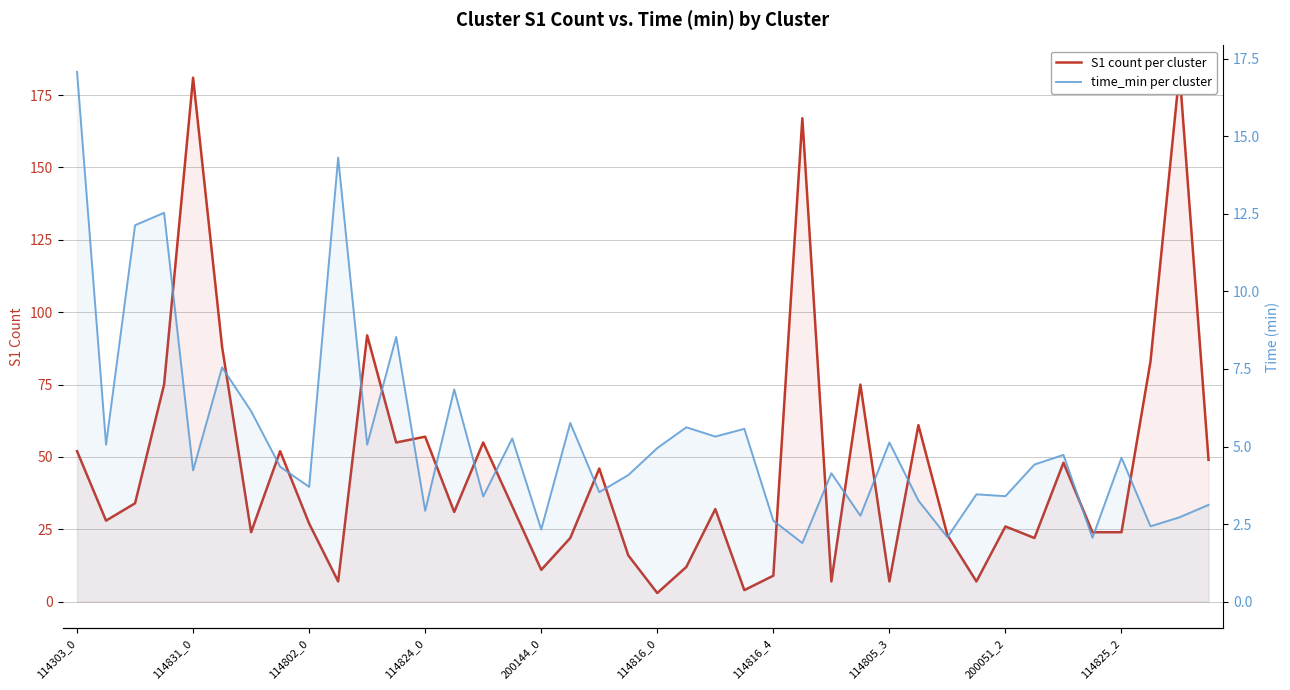

At how many categories does at least one series exceed 147?

3